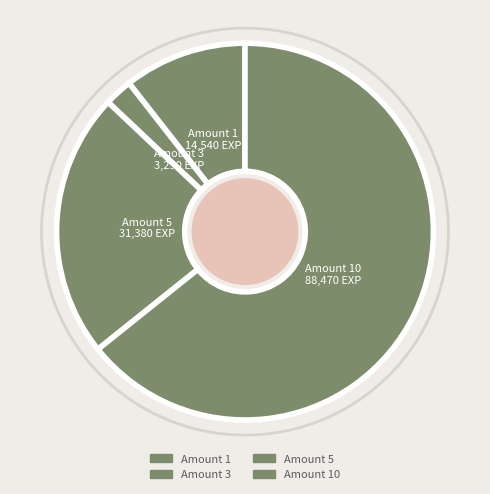

How many slices are in this pie chart?

4